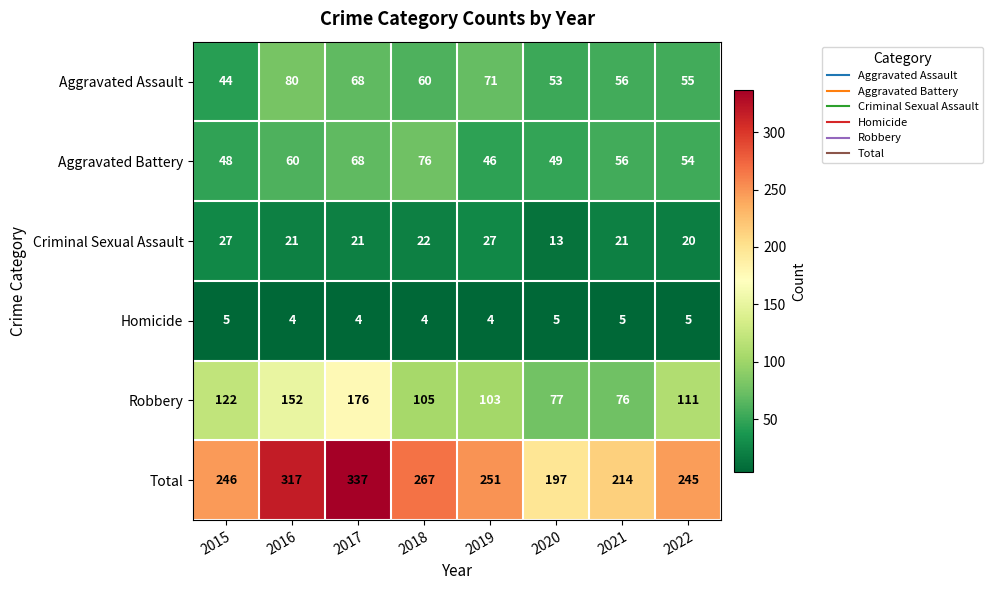

Count the number of data series in this chart.

6